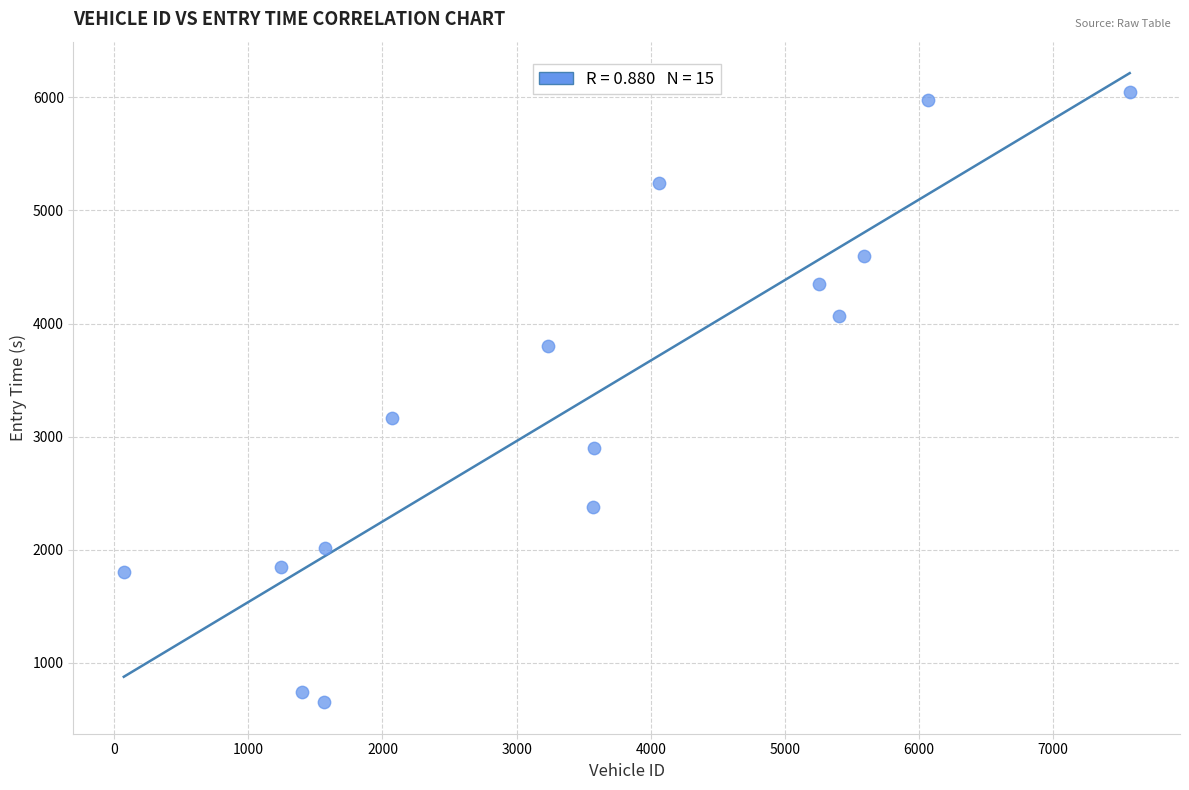

What is the range of Y values (max minus min)?

5400.3